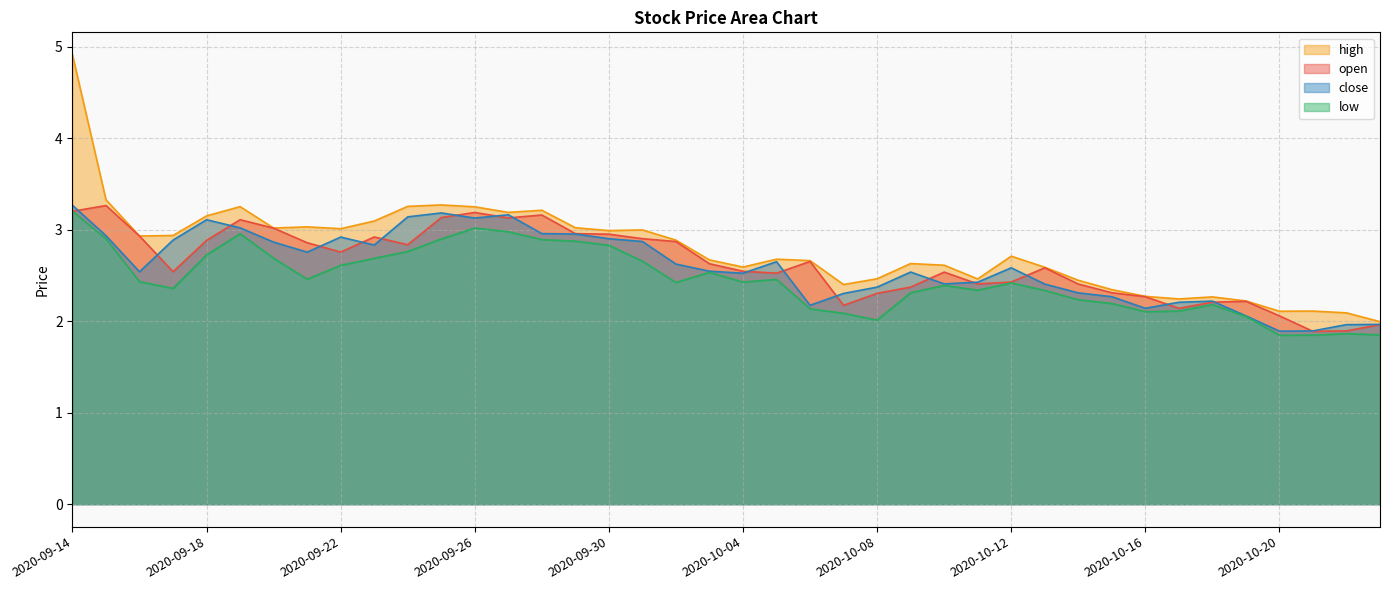

Between which two adjacent categories do close and open first intersect?

2020-09-14 and 2020-09-15